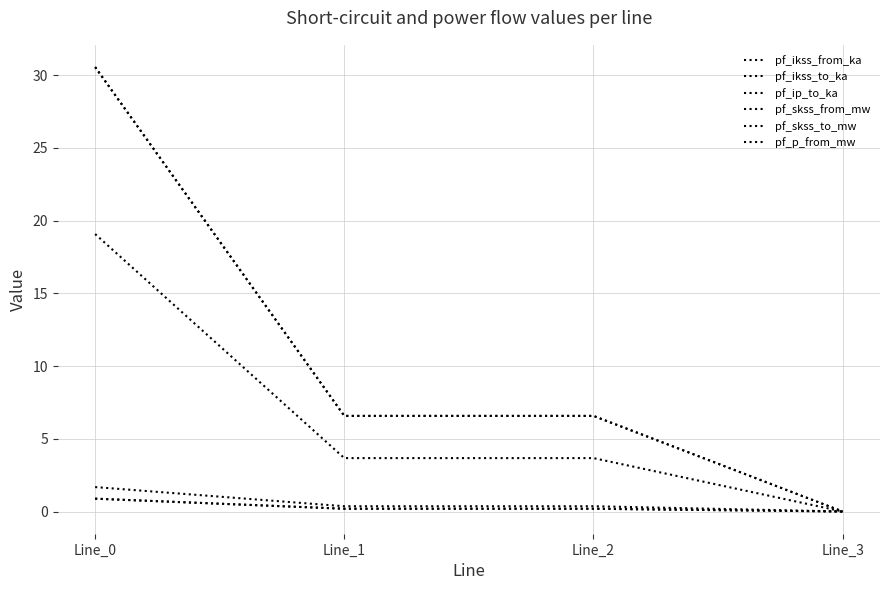

At which label is pf_skss_to_mw closest to 15?

Line_1